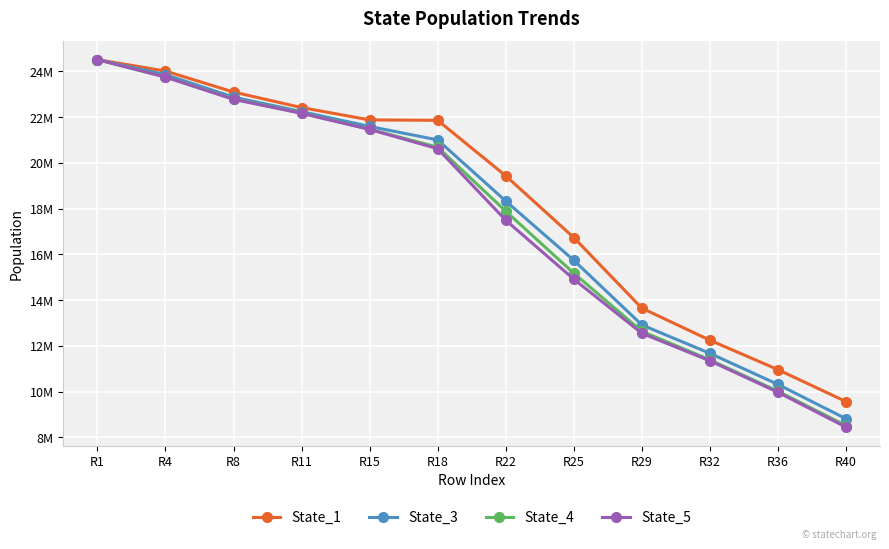

True or false: State_4 has more than 1 interior local peaks.

False